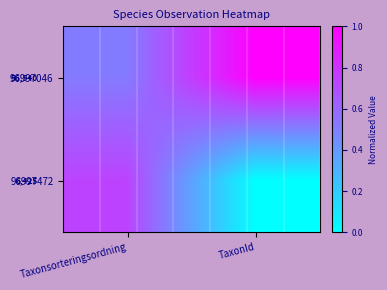

The 96997472 series shows 1.3 at Taxonsorteringsordning. True or false?

False